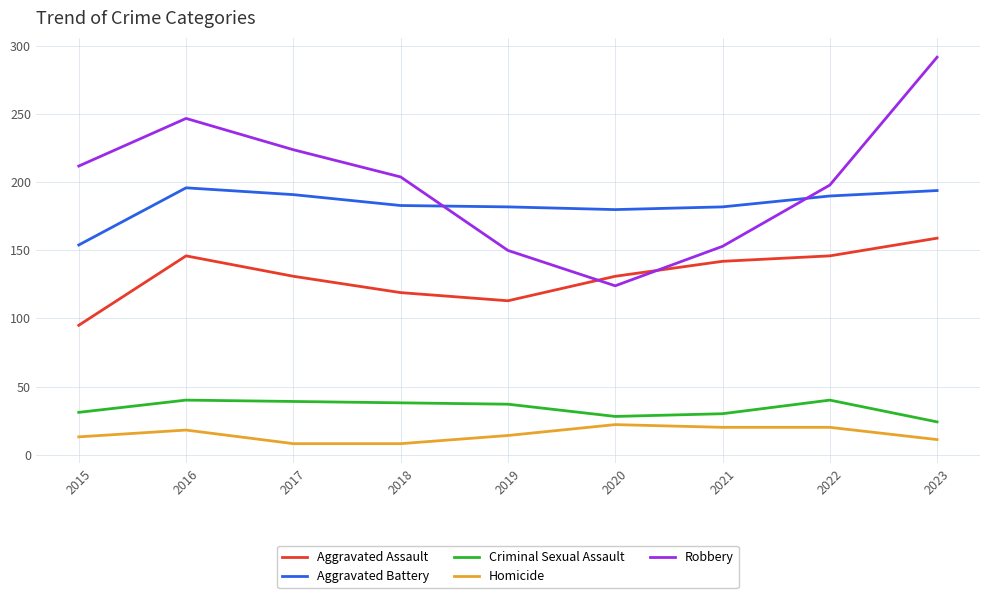

How many Homicide values are between 11 and 20?

6